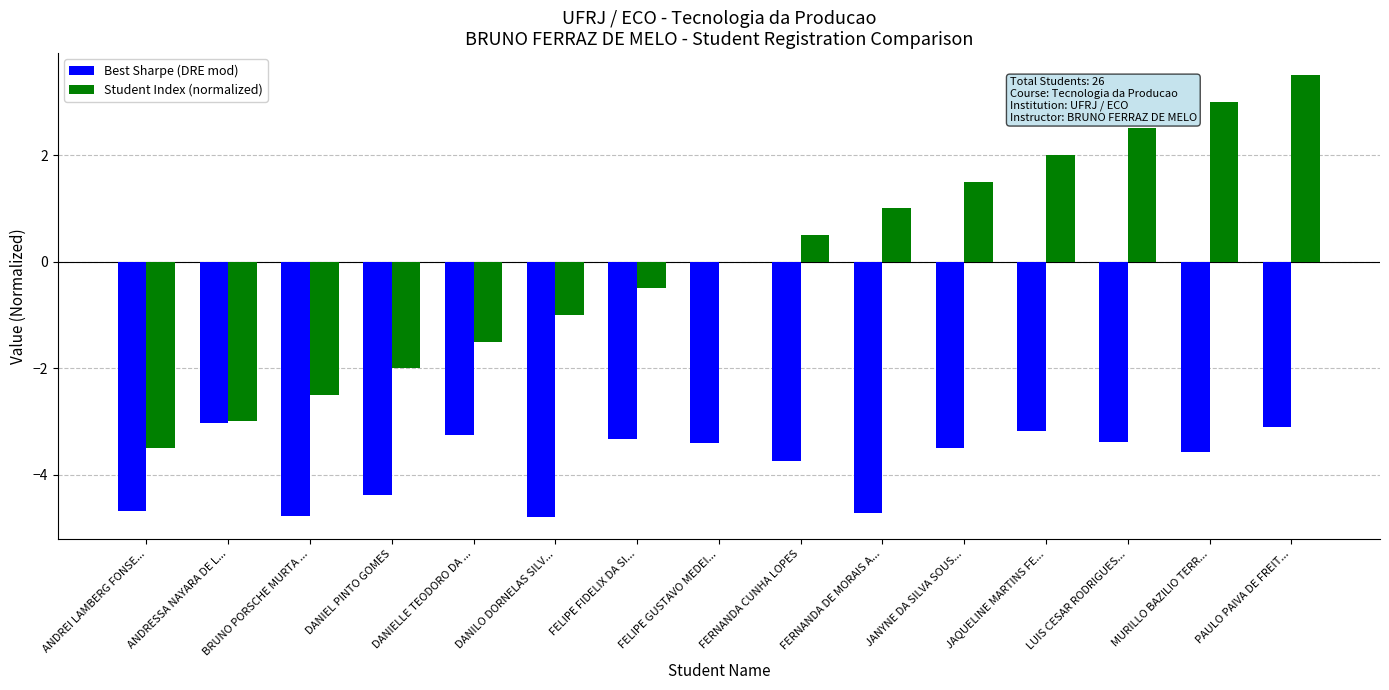

What is the maximum value for Student Index (normalized)?

3.5